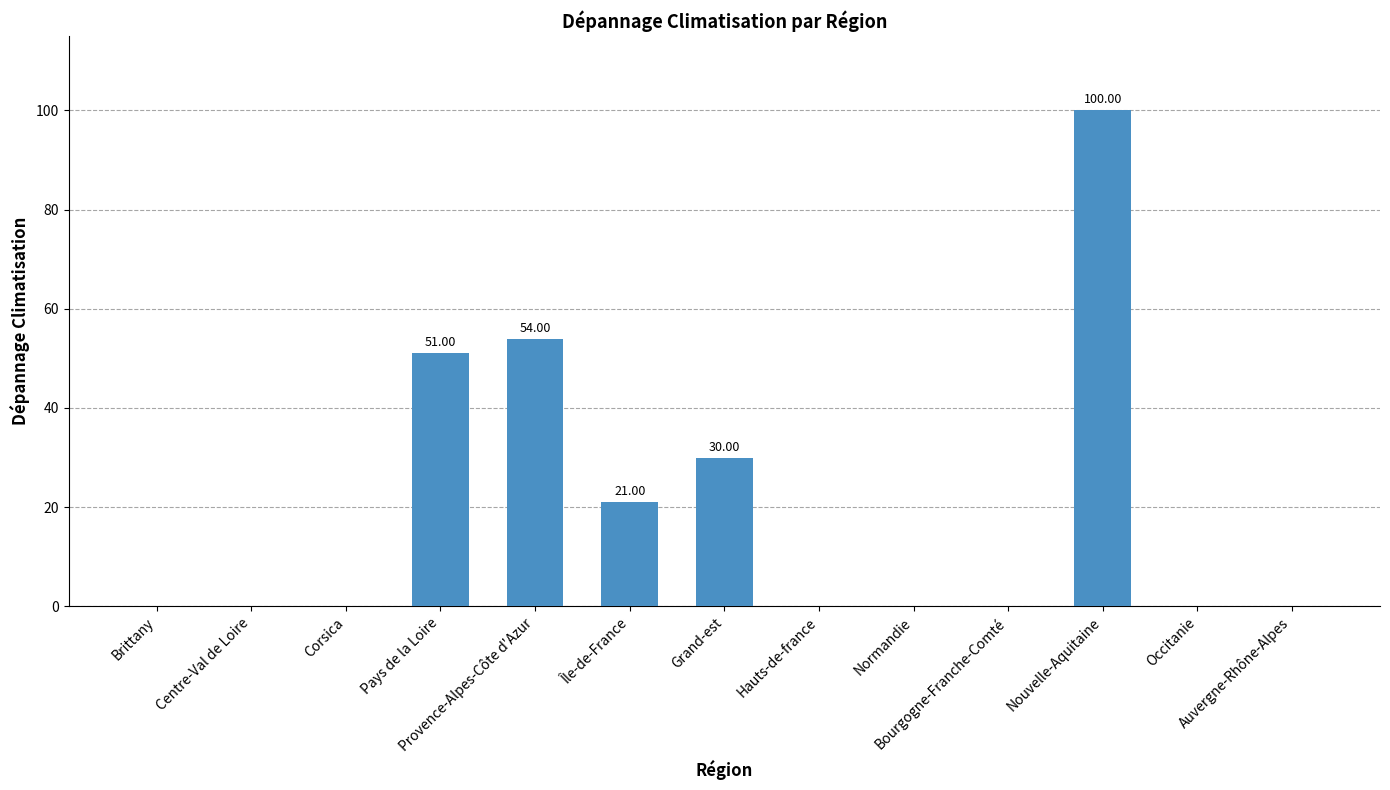

What is the sum of all values?

256